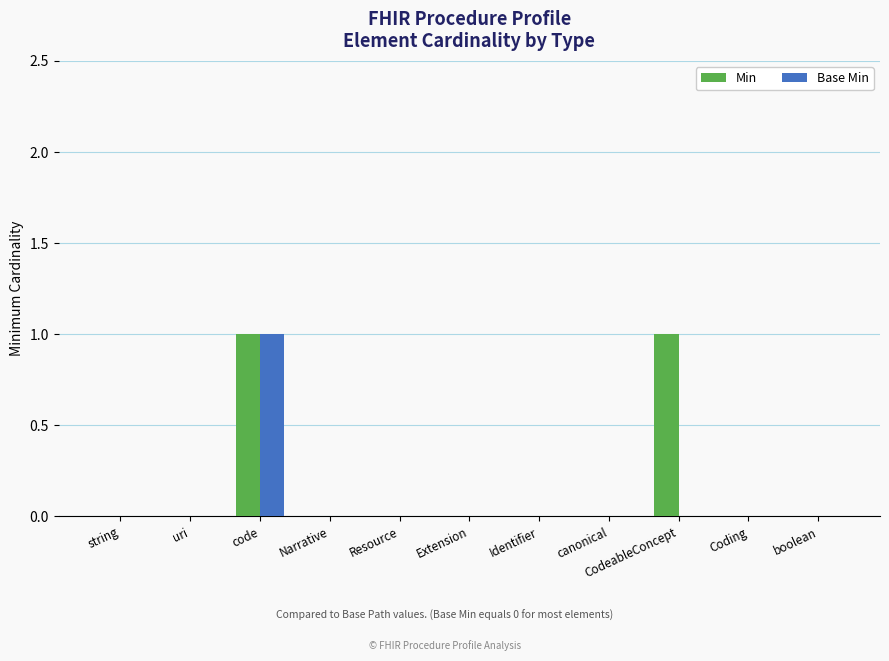

The value of Base Min at canonical is 0. True or false?

True